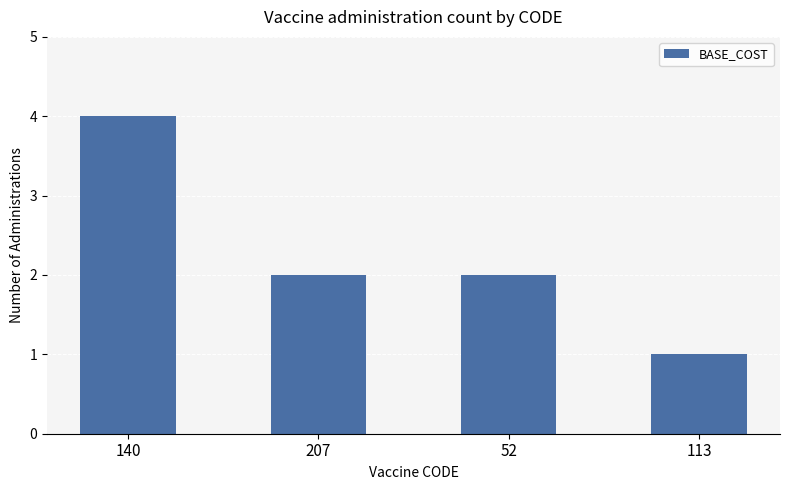

What is the ratio of the value at 113 to the value at 52?

0.5